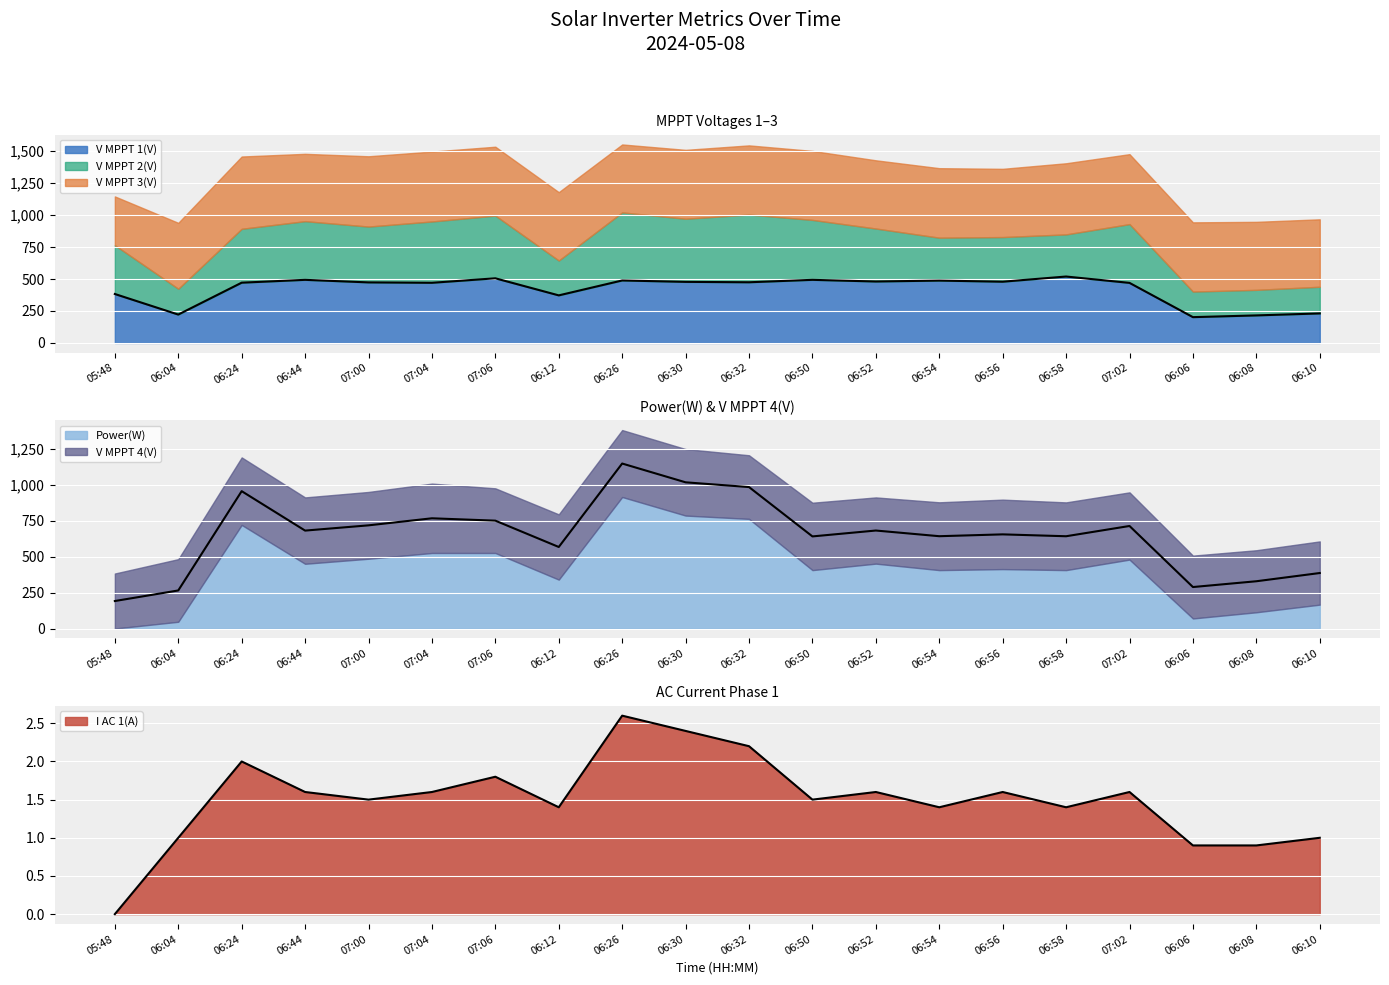

What is the label of the 10th point from the left?

06:30